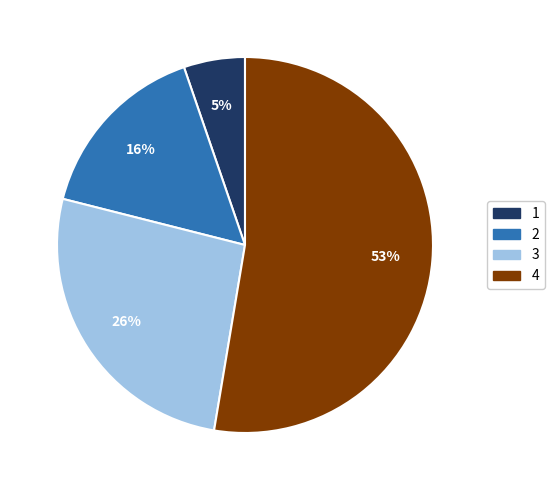

How many segments does this pie chart have?

4